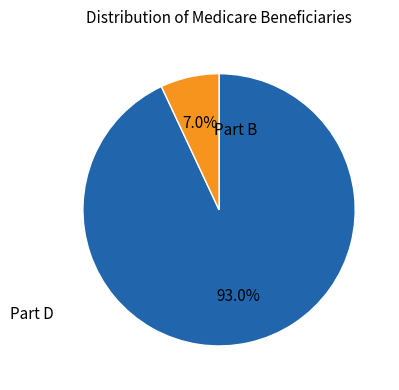

Does any single category account for the majority?

Yes